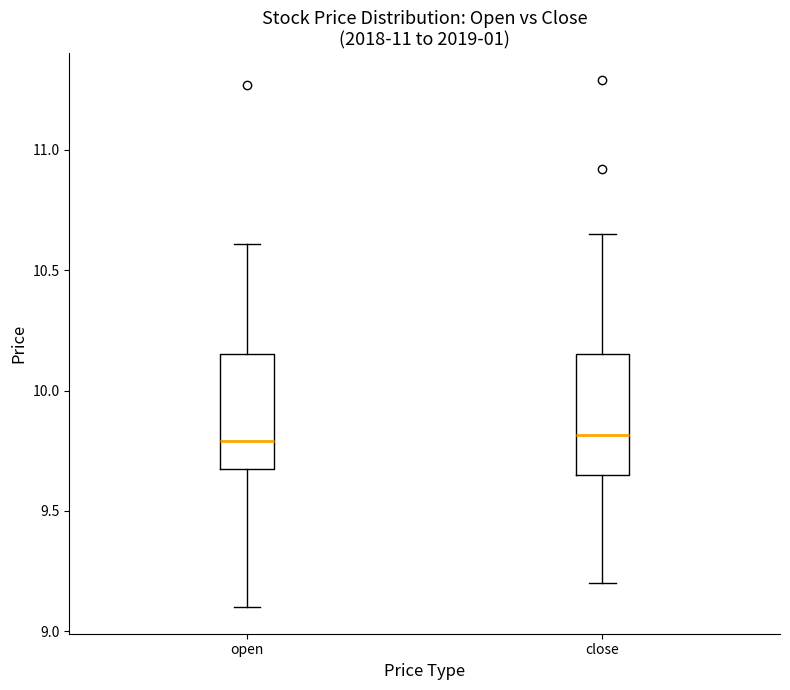

Reading left to right, transcribe this box plot: for each box, give where its median line is, the range the box spans, and where its two whiskers end, as read against the y-axis. The values are not printed on the chart, so give them approximately, as read against the axis.

open: median 9.80, box 9.70 to 10.15, whiskers 9.10 to 10.60
close: median 9.80, box 9.65 to 10.15, whiskers 9.20 to 10.65